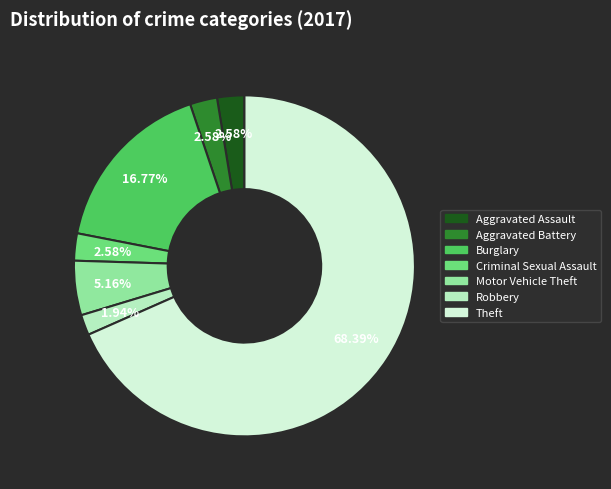

Is there a majority slice in this chart?

Yes